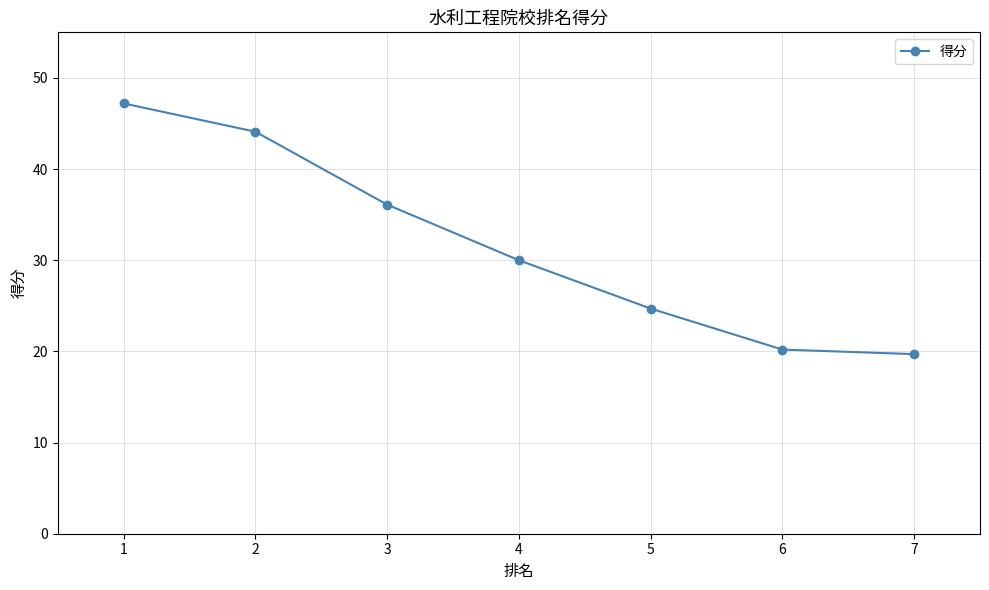

List the labels in order of value, largest first.

1, 2, 3, 4, 5, 6, 7